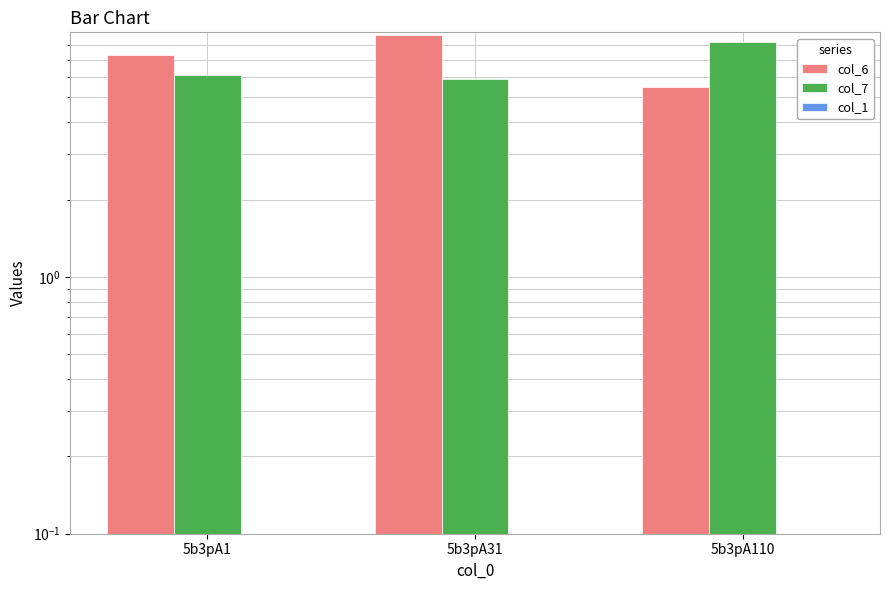

What is the maximum value for col_6?

8.7